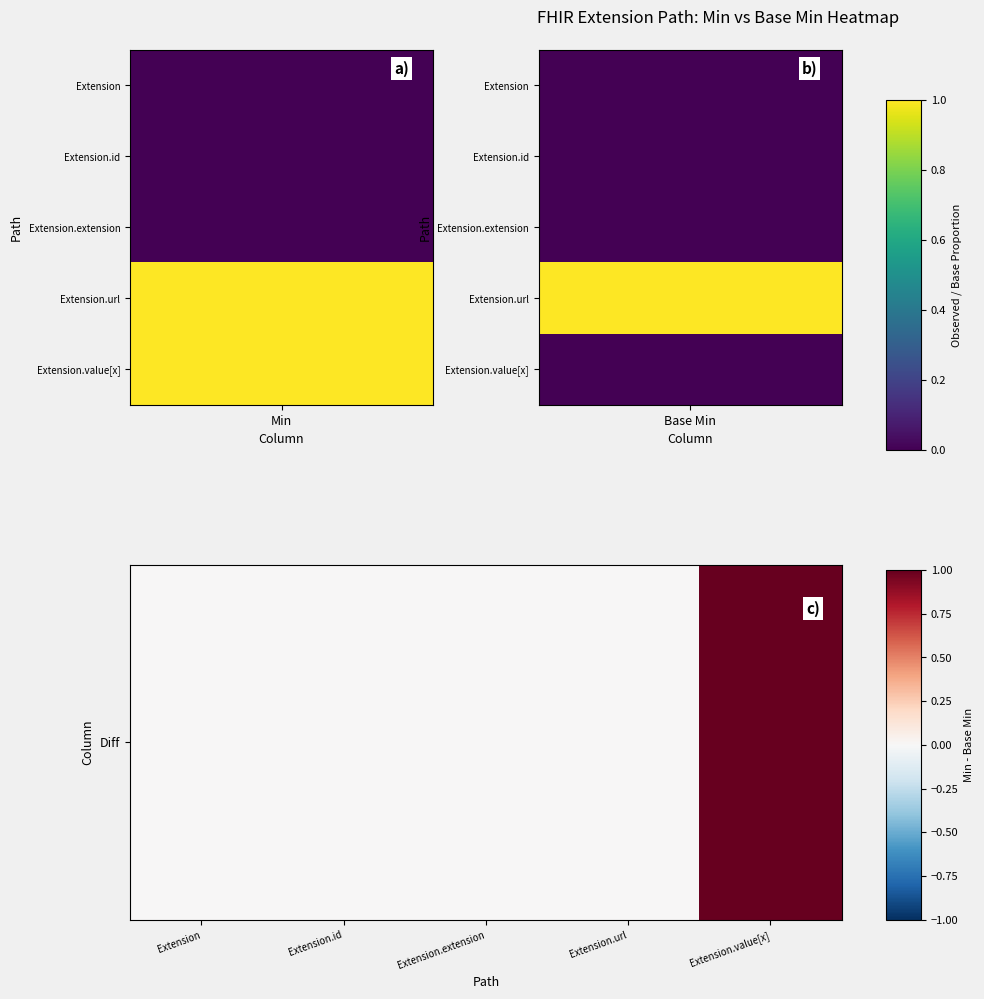

What is the maximum value shown in the chart?

1